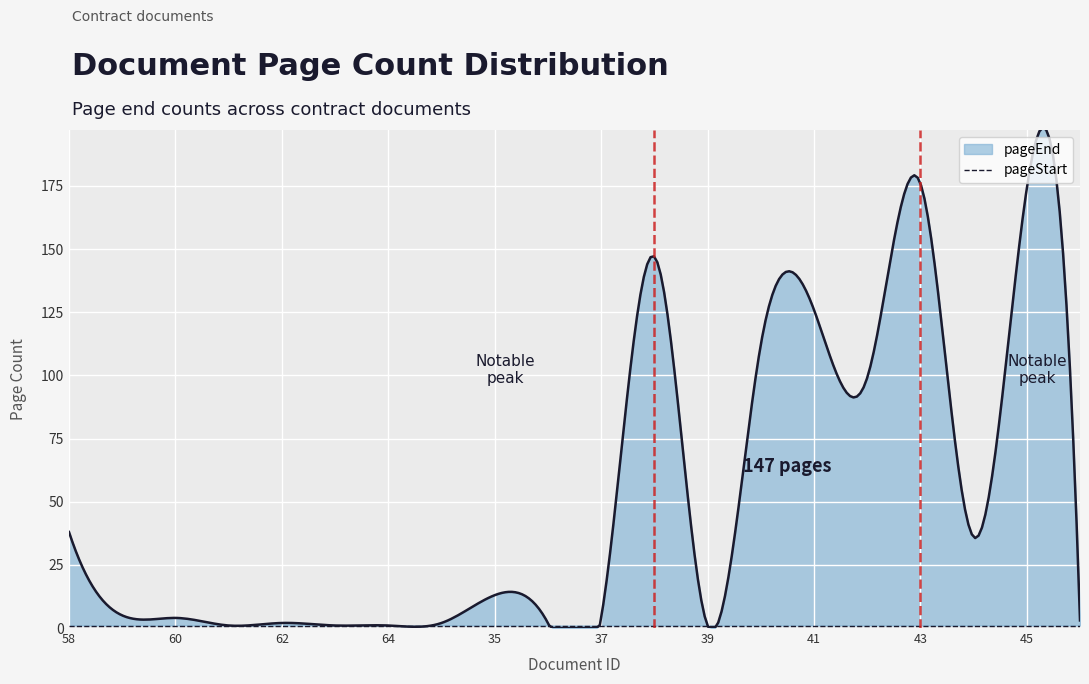

Reading right to left, list all the values displayed in this chart.

pageEnd: 46=3	45=174	44=36	43=176	42=99	41=126	40=112	39=1	38=147	37=4	36=2	35=13	65=2	64=1	63=1	62=2	61=1	60=4	59=5	58=38
pageStart: 46=1	45=1	44=1	43=1	42=1	41=1	40=1	39=1	38=1	37=1	36=1	35=1	65=1	64=1	63=1	62=1	61=1	60=1	59=1	58=1